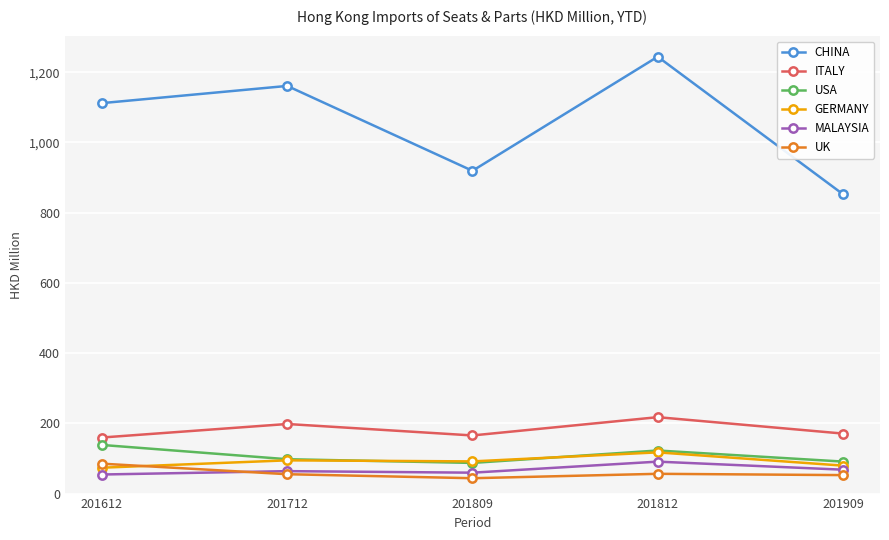

What is the difference between the maximum and minimum values in the USA series?

51.2